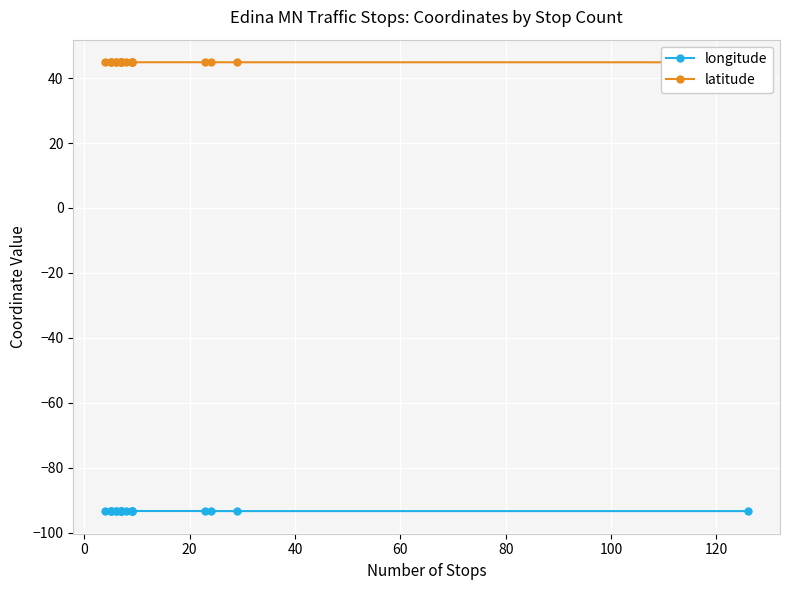

What is the highest value of the latitude series?

44.9